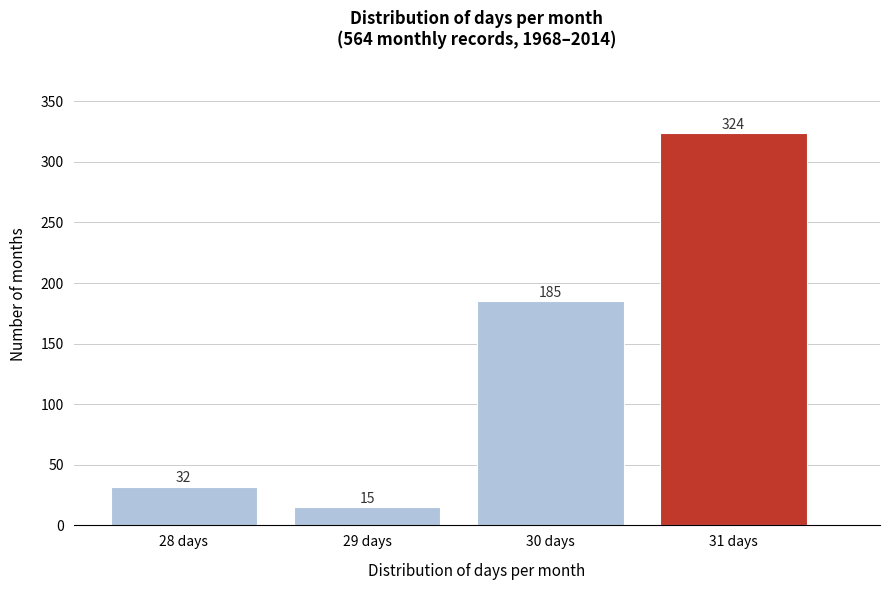

Reading left to right, what are all the values shown in this chart?

28 days=32	29 days=15	30 days=185	31 days=324